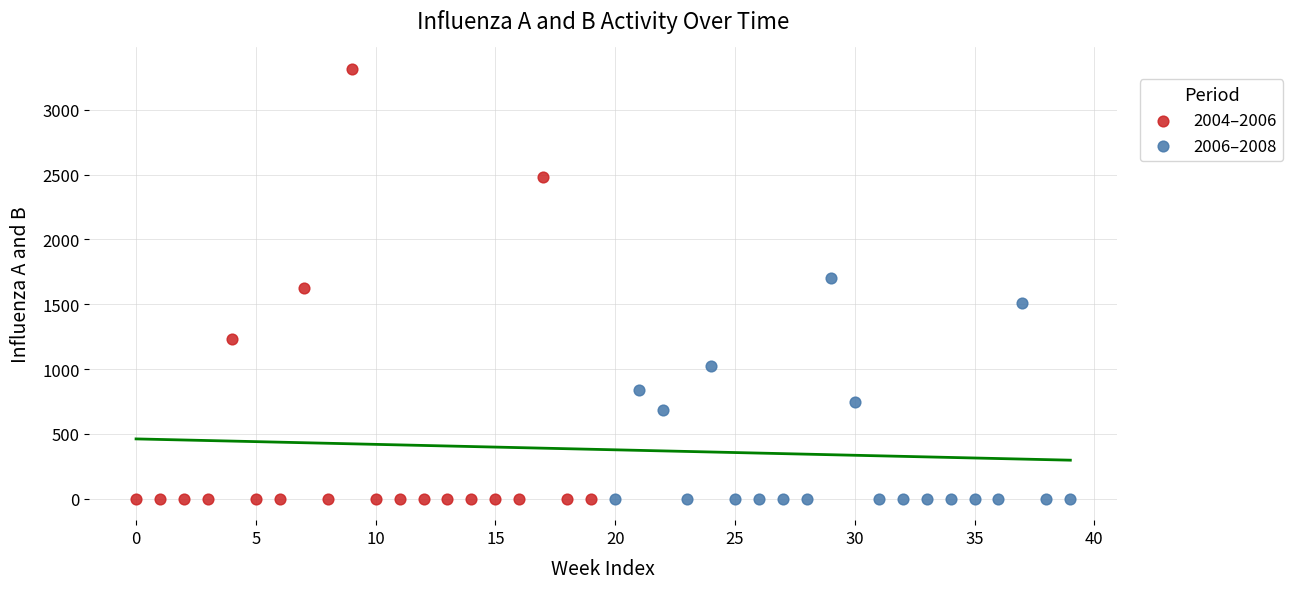

What are all the series names shown in the legend?

2004–2006, 2006–2008